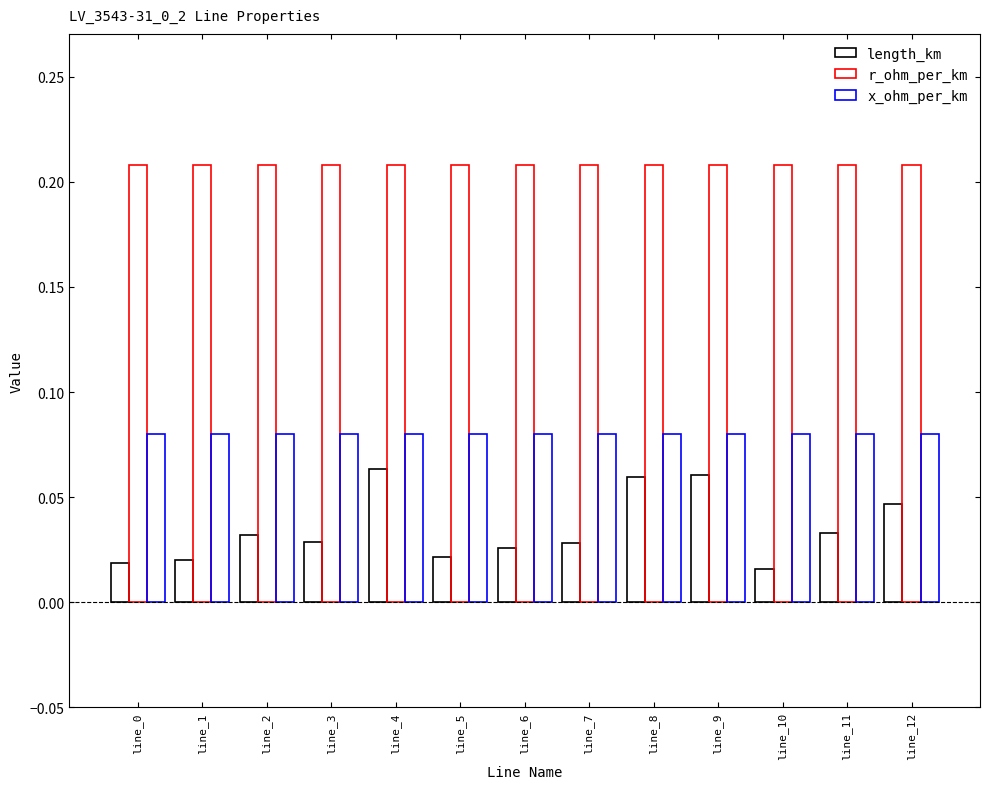

How many series are shown in this chart?

3